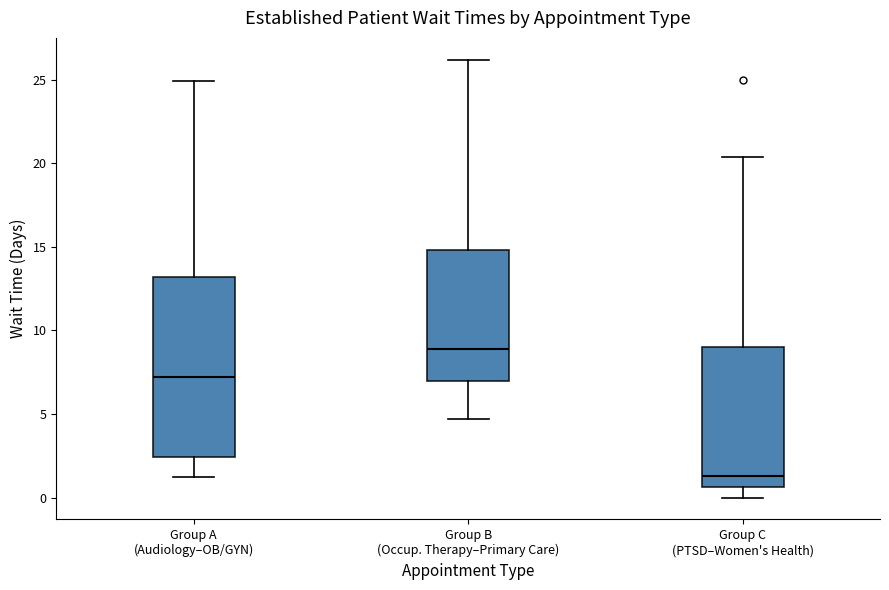

Reading left to right, read every box against the y-axis: the position of its median line, the range the box covers, and the ends of its whiskers. The values are not printed on the chart, so give them approximately, as read against the axis.

Group A (Audiology–OB/GYN): median 7.0, box 2.5 to 13.0, whiskers 1.0 to 25.0
Group B (Occup. Therapy–Primary Care): median 9.0, box 7.0 to 15.0, whiskers 4.5 to 26.0
Group C (PTSD–Women's Health): median 1.5, box 0.5 to 9.0, whiskers 0.0 to 20.5